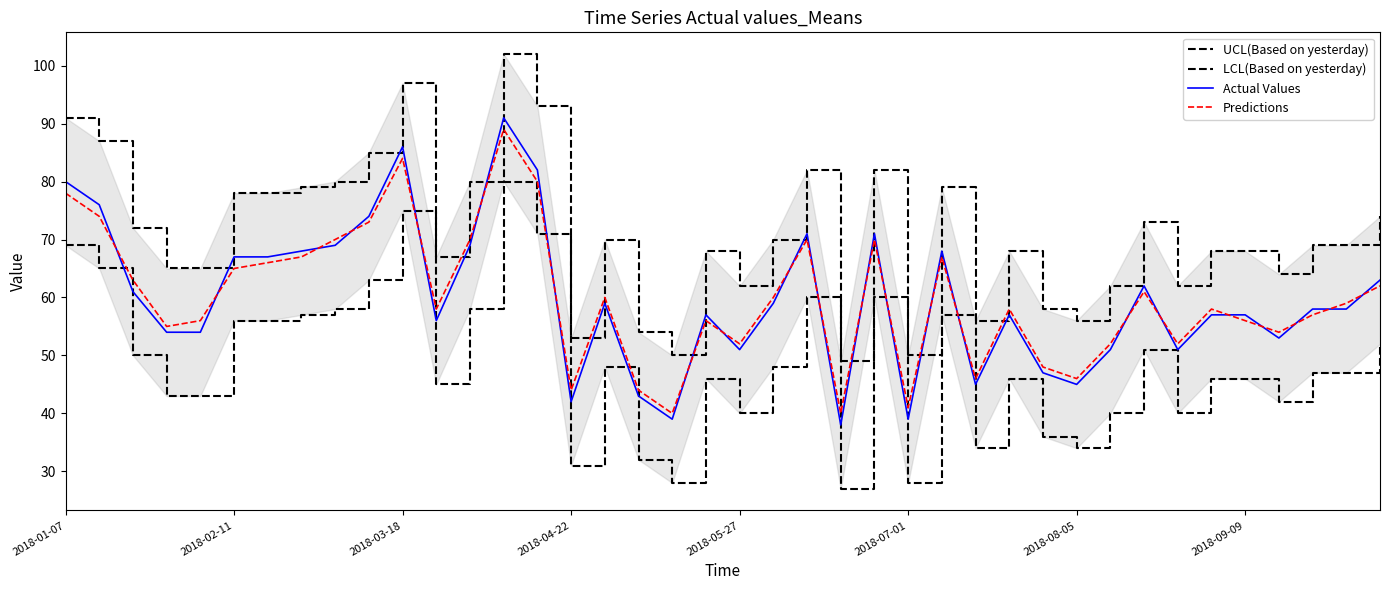

Rank the series by their maximum value, from lowest to highest.

LCL(Based on yesterday), Predictions, Actual Values, UCL(Based on yesterday)